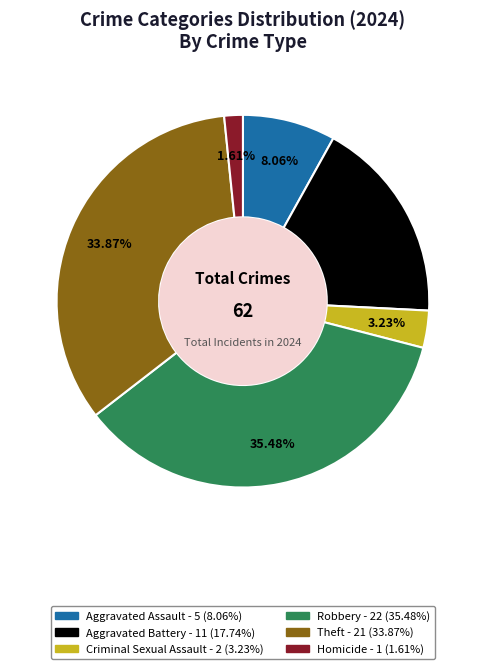

Rank the categories by value from highest to lowest.

Robbery, Theft, Aggravated Battery, Aggravated Assault, Criminal Sexual Assault, Homicide